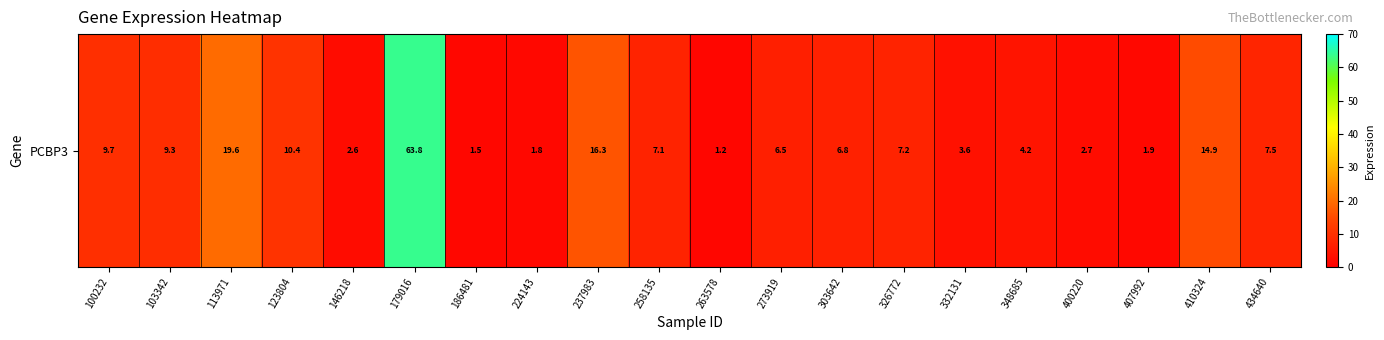

Between 179016 and 303642, which is larger?

179016